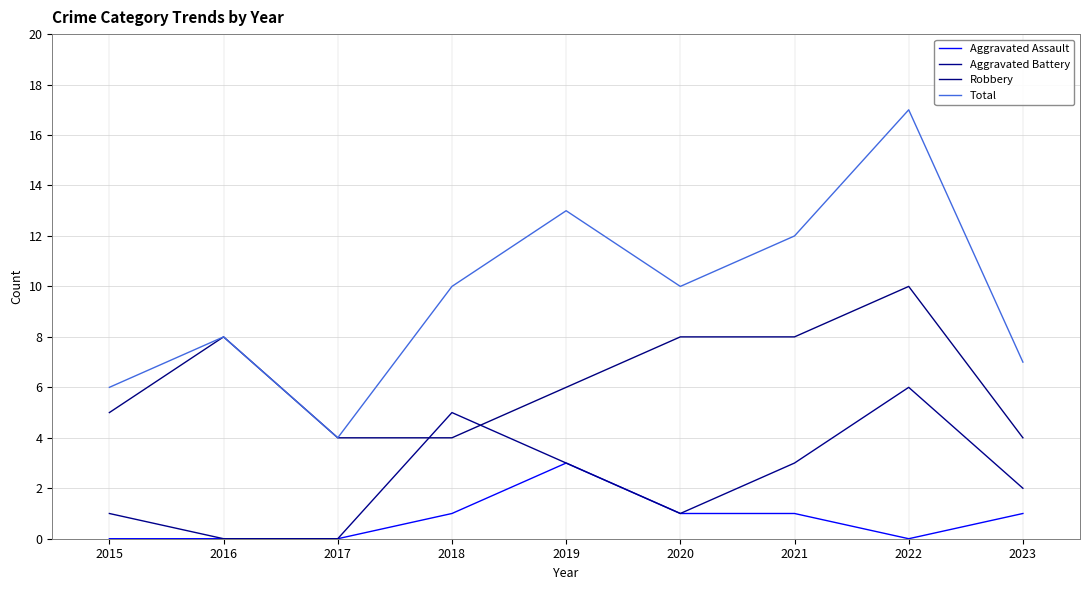

What is the difference between the Robbery values at 2020 and 2017?

4